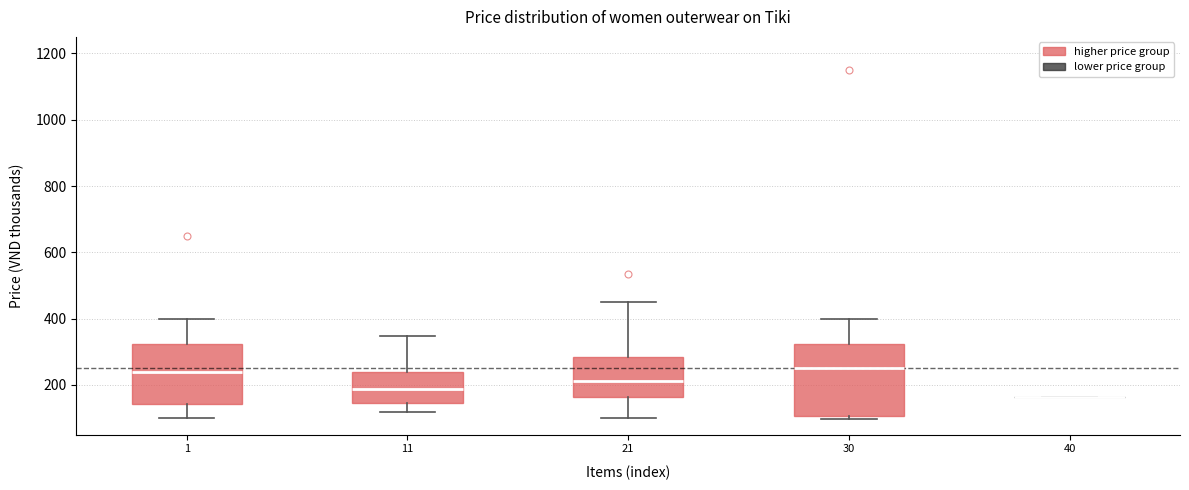

Comparing the boxes themselves (not the whiskers), which one is the tallest?

30